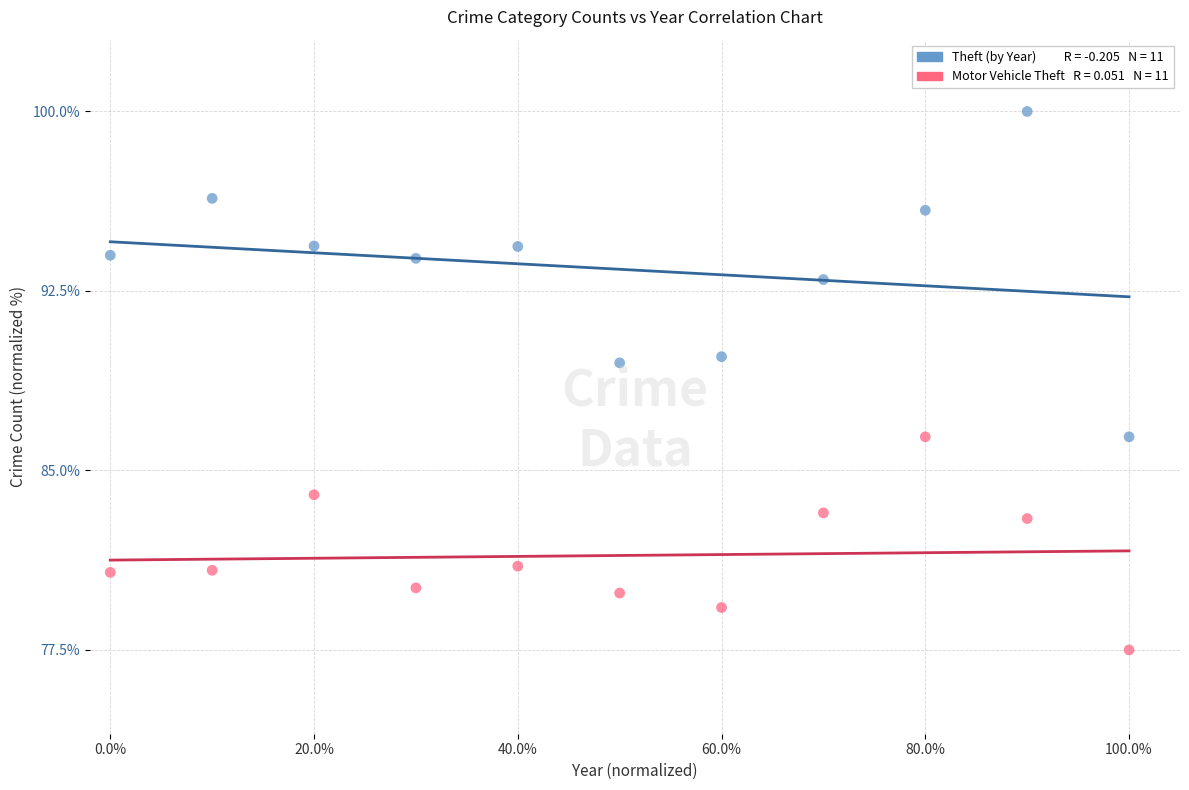

Across all data points, what is the range of Y values (max minus min)?

22.5